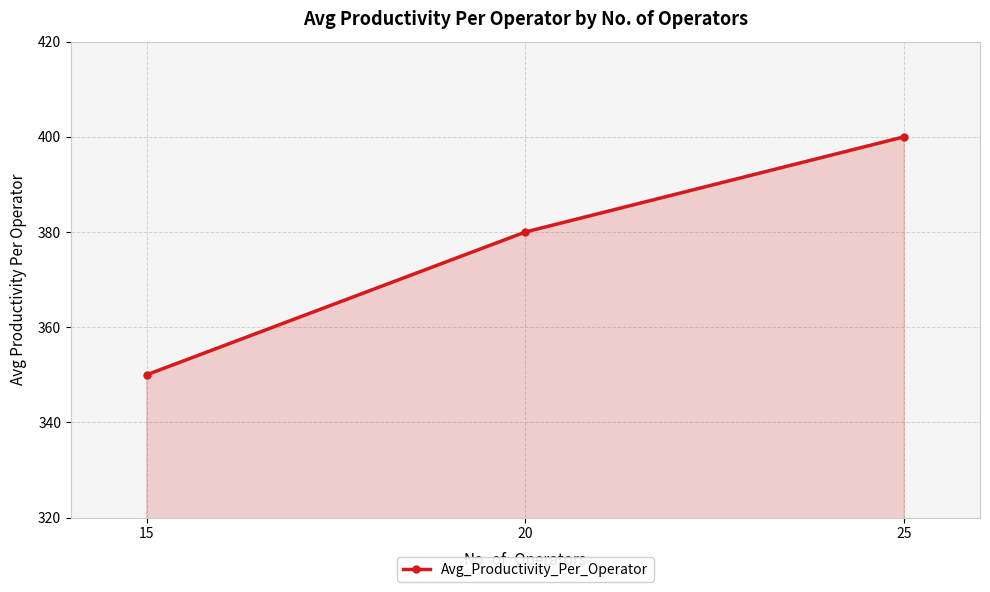

Which has a higher value, 25 or 15?

25